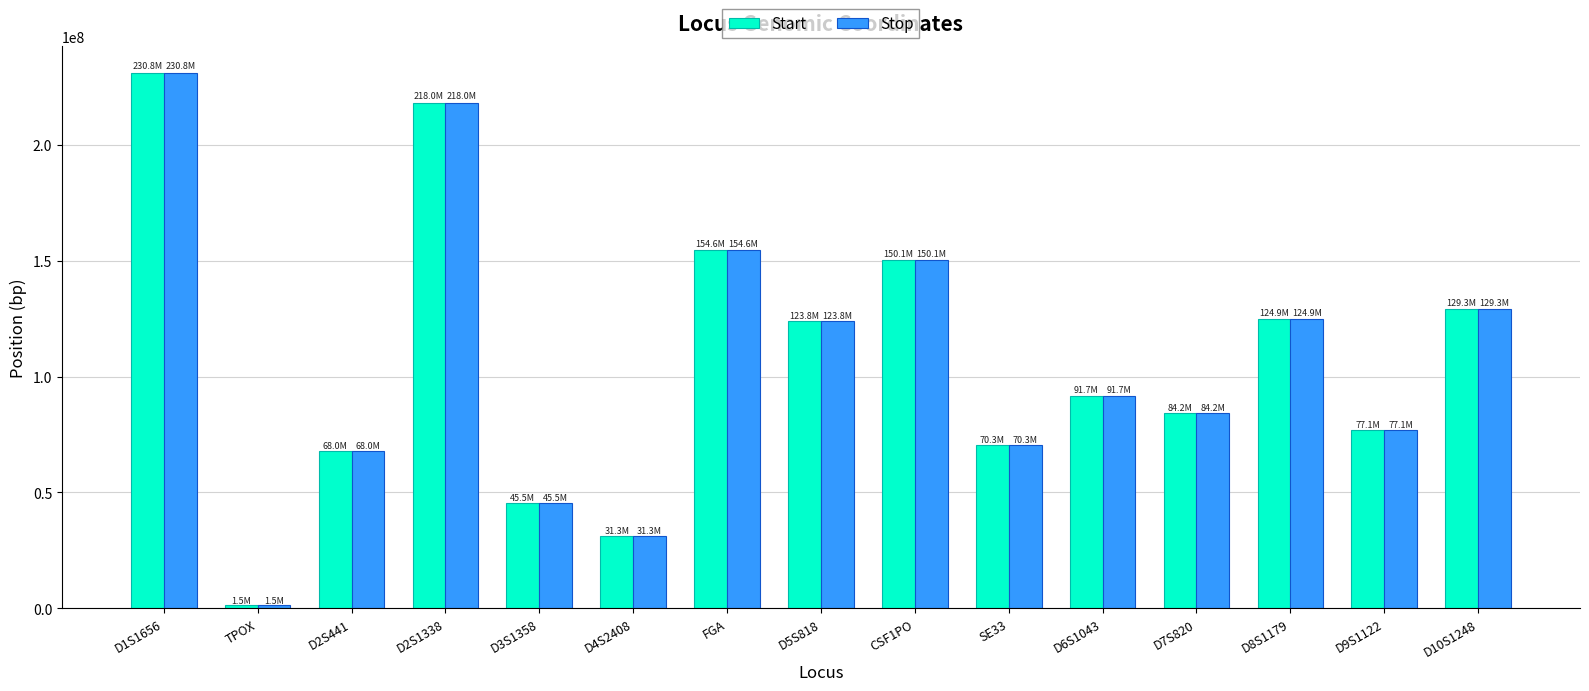

Reading left to right, what are all the values shown in this chart?

Start: D1S1656=230769559	TPOX=1489617	D2S441=68011866	D2S1338=218014792	D3S1358=45540713	D4S2408=31302612	FGA=154587696	D5S818=123775491	CSF1PO=150076172	SE33=70277311	D6S1043=91740195	D7S820=84160067	D8S1179=124894838	D9S1122=77073712	D10S1248=129294197
Stop: D1S1656=230769711	TPOX=1489848	D2S441=68012025	D2S1338=218014983	D3S1358=45540843	D4S2408=31302887	FGA=154587891	D5S818=123775639	CSF1PO=150076490	SE33=70277444	D6S1043=91740304	D7S820=84160301	D8S1179=124895018	D9S1122=77073905	D10S1248=129294439